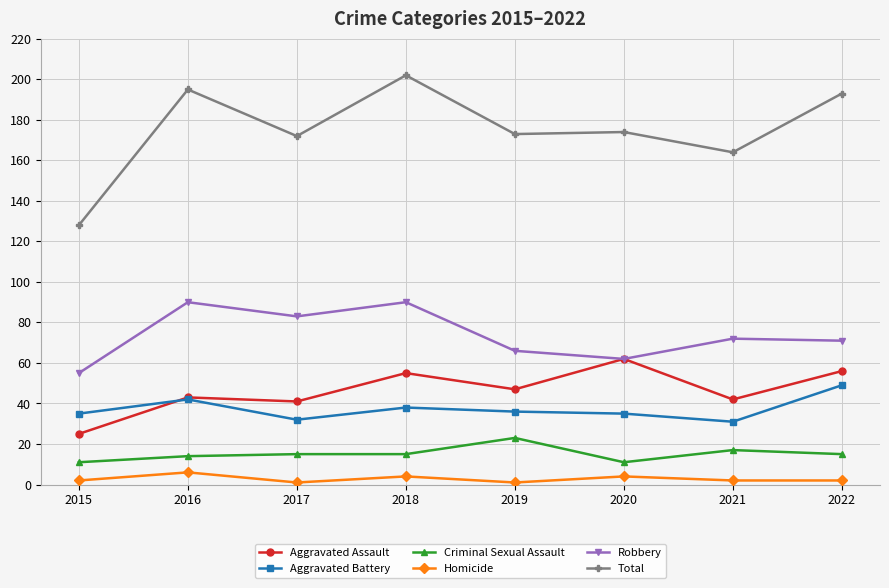

Between 2015 and 2019, which series saw the biggest shift?

Total